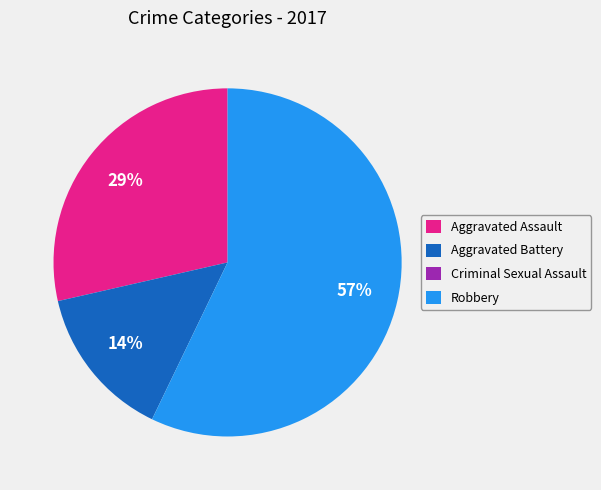

What percentage is the Aggravated Battery slice, to the nearest percent?

14%